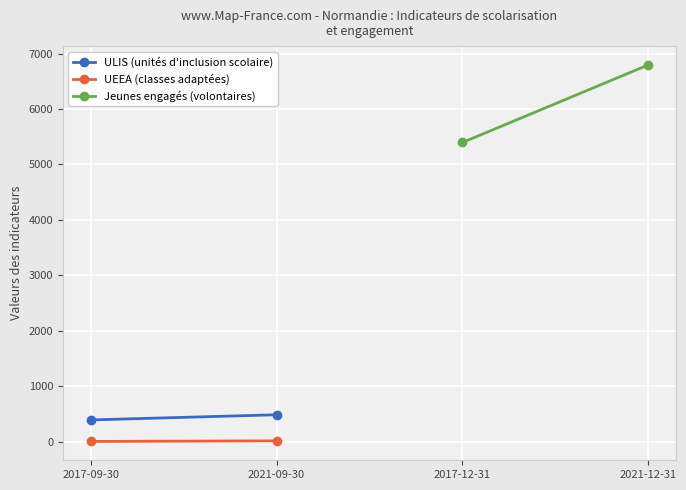

Which series has the largest total across all categories?

Jeunes engagés (volontaires)